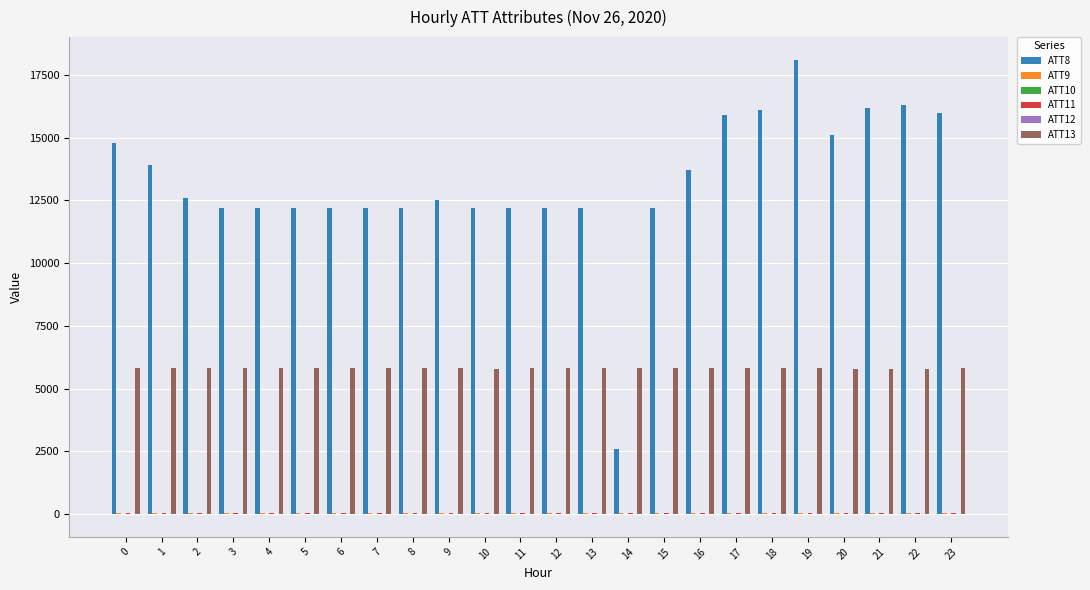

What is the greatest value displayed?

18100.0